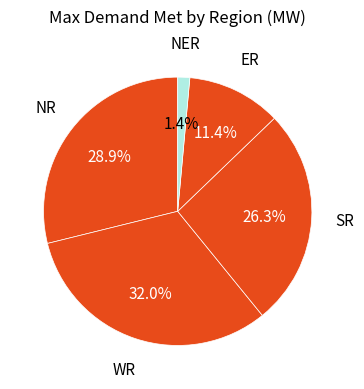

Between ER and WR, which is larger?

WR